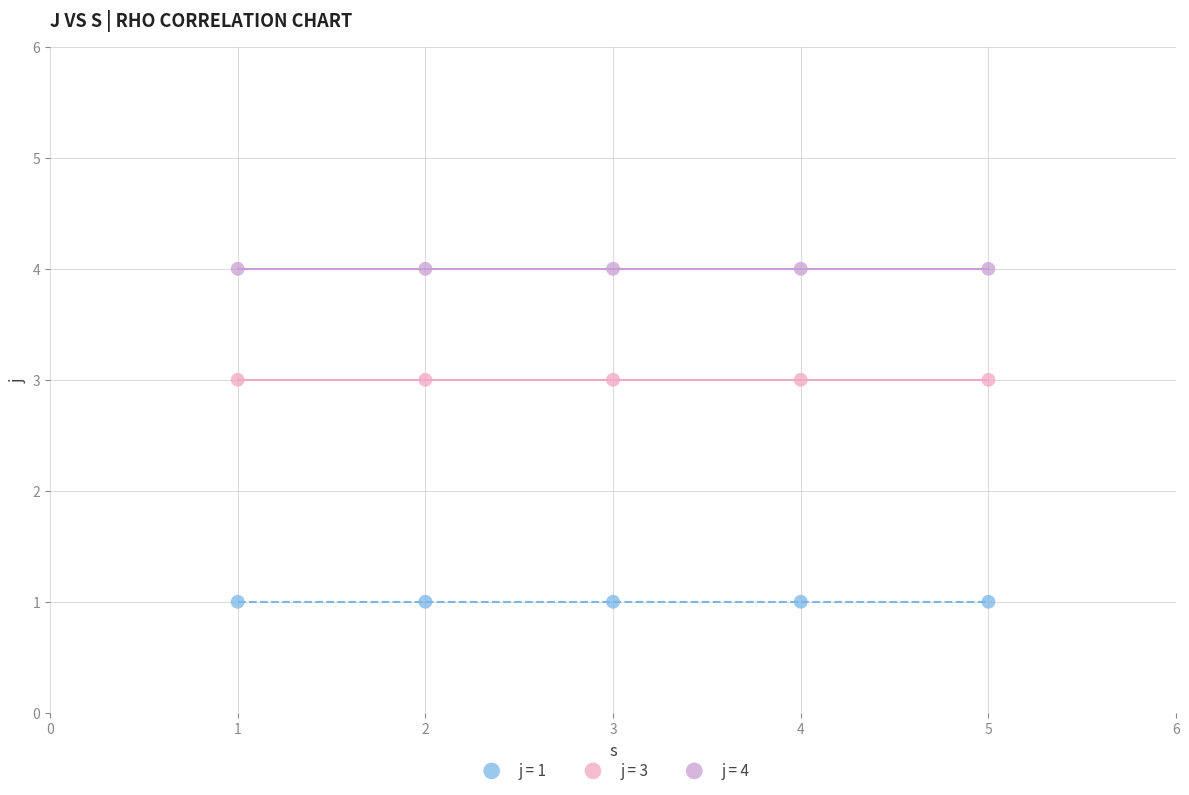

Which series reaches the maximum Y coordinate?

j = 4